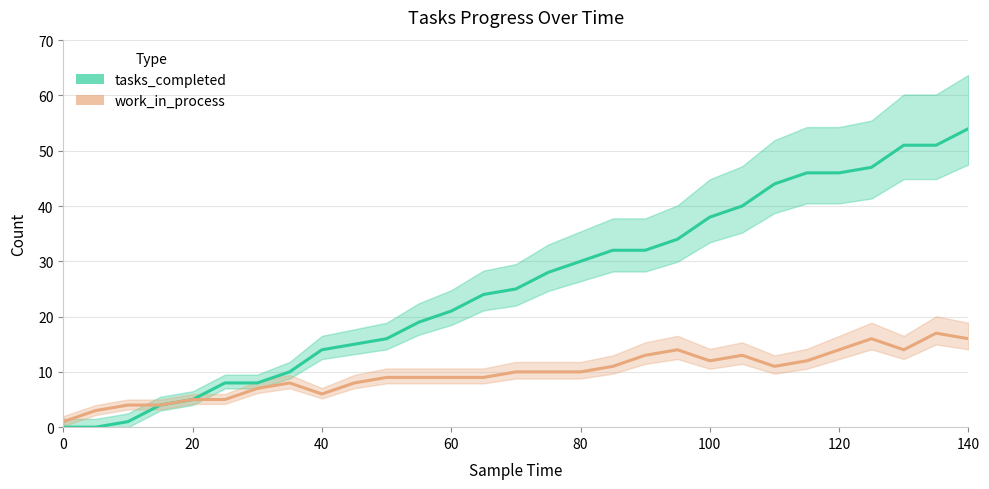

The tasks_completed series shows 54 at 140. True or false?

True